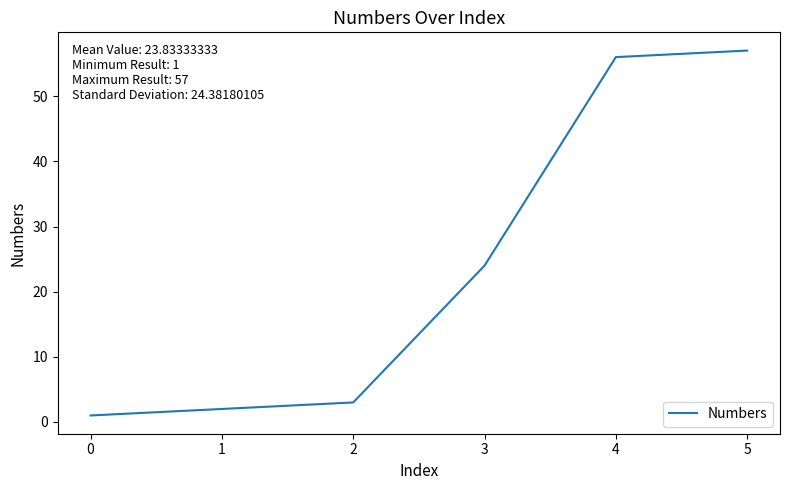

What is the average value?

24